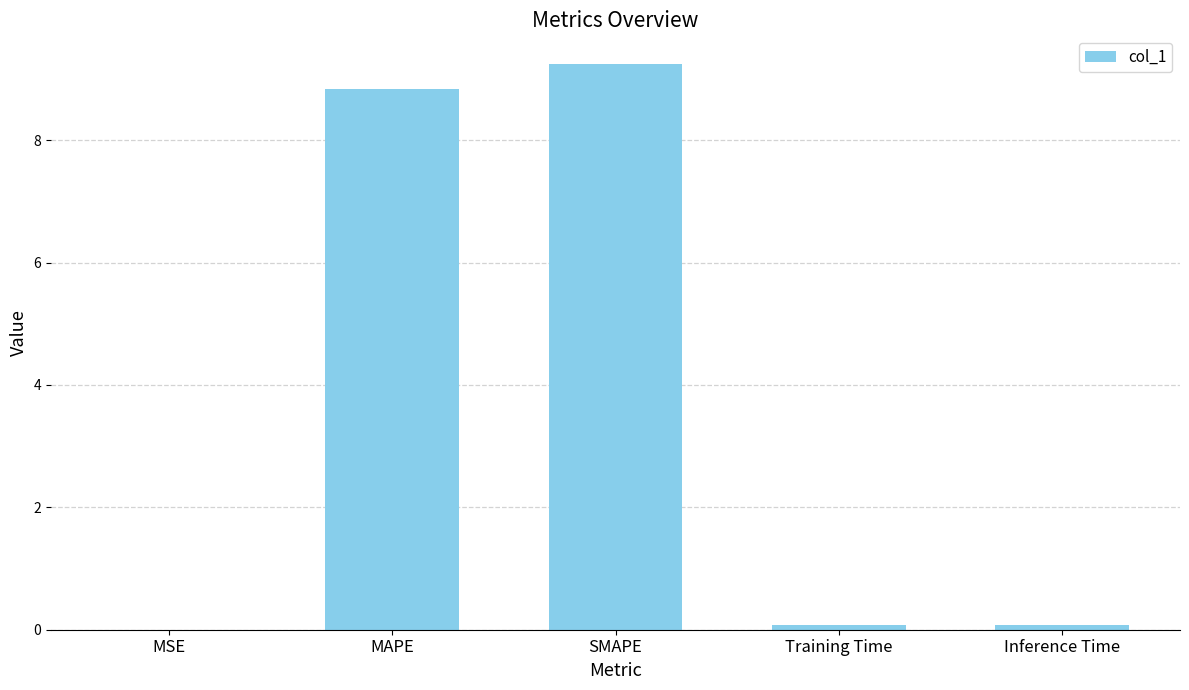

Are the bars horizontal?

No